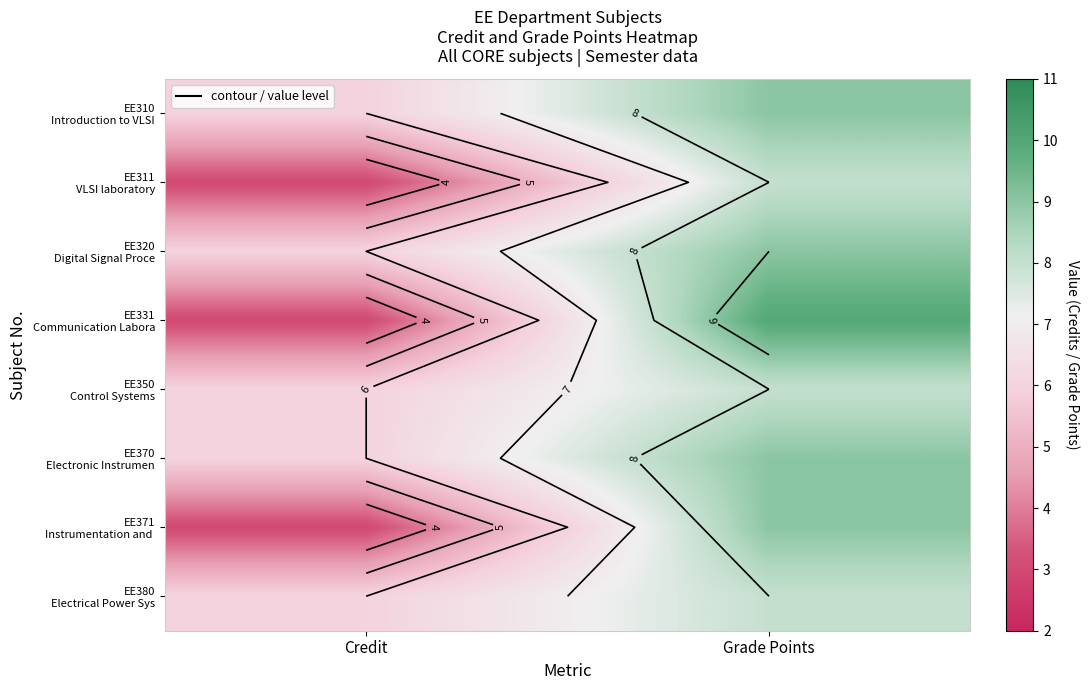

What is the average value of the EE350 Control Systems series?

7